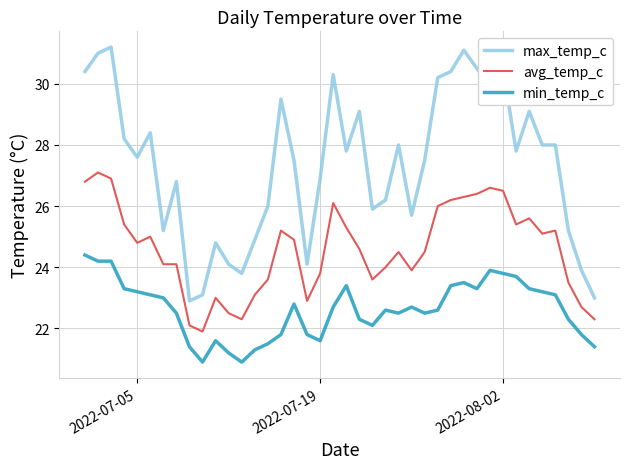

Which series has the widest spread of values?

max_temp_c